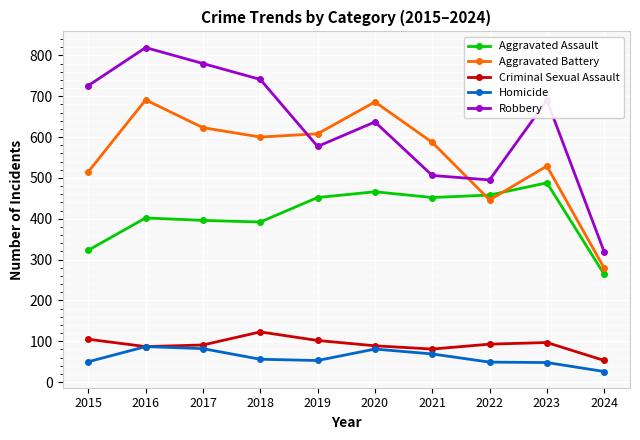

What is the difference between the highest and lowest values at 2023?

642